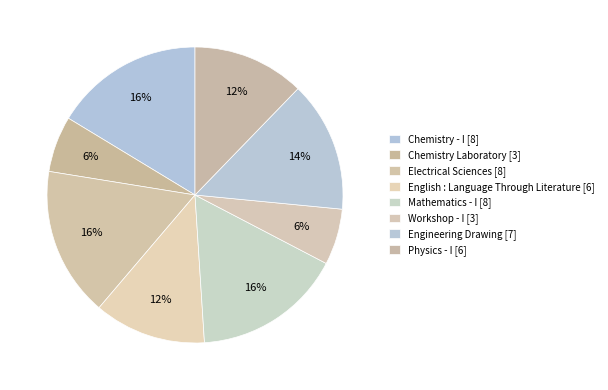

To the nearest percent, what percentage of the pie is Chemistry Laboratory?

6%